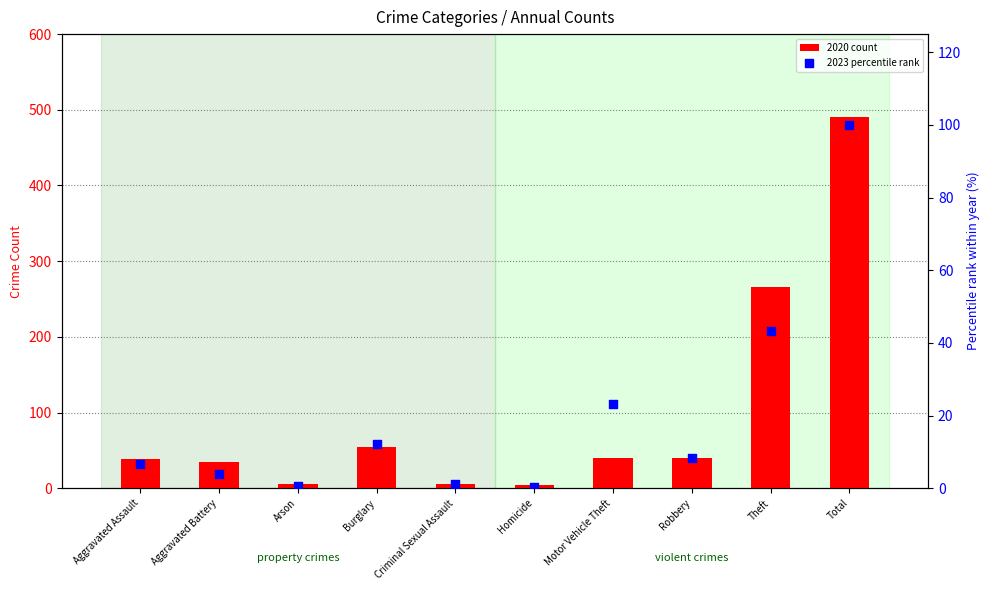

Which series reaches the maximum Y coordinate?

2020 count